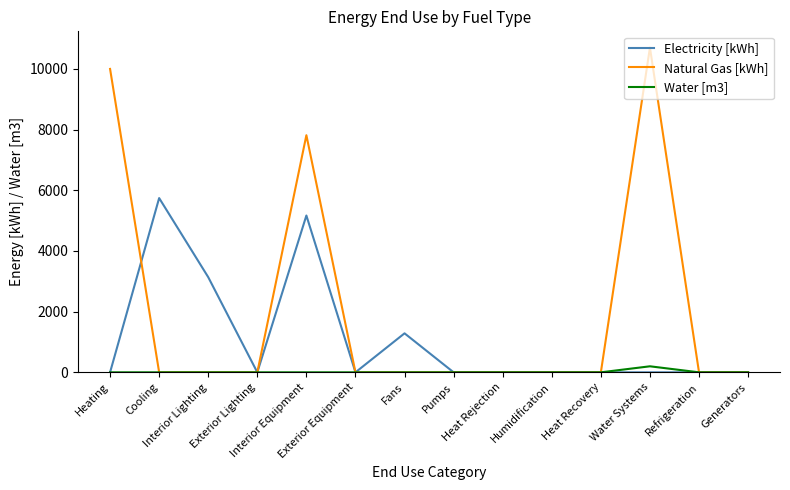

What is the greatest value displayed?

10701.2